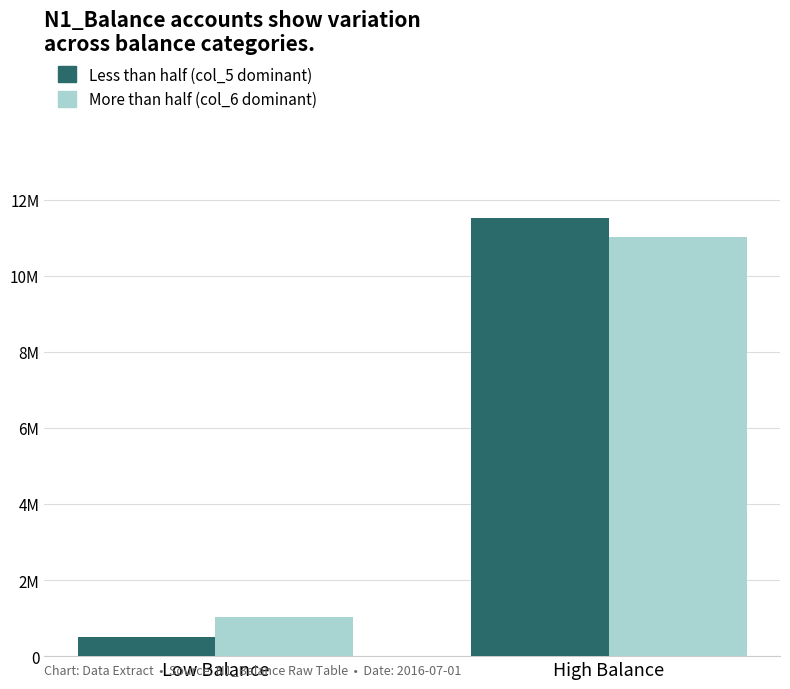

What is the difference between the maximum and minimum values in the Less than half (col_5 dominant) series?

11017998.2